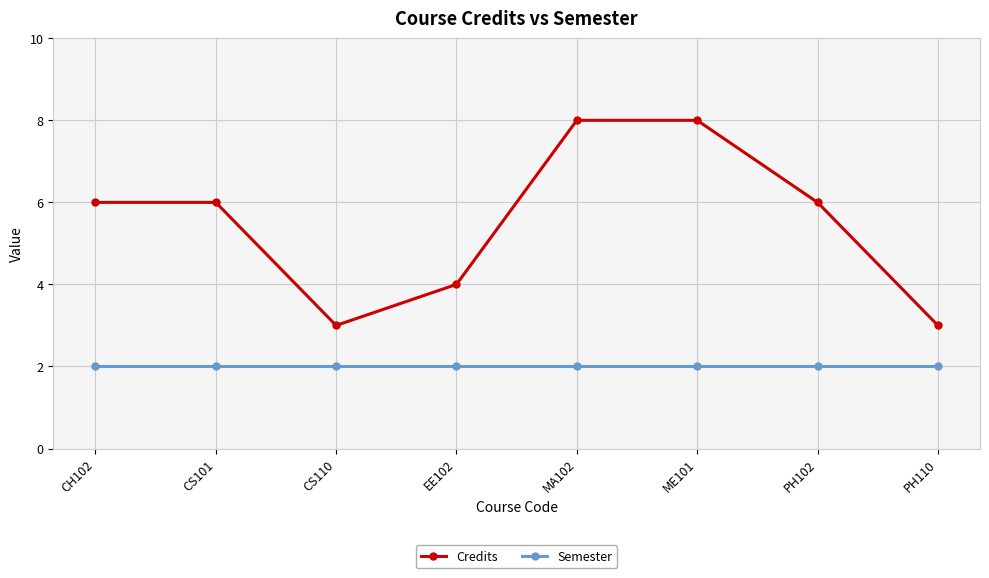

True or false: Semester and Credits intersect in this chart.

False